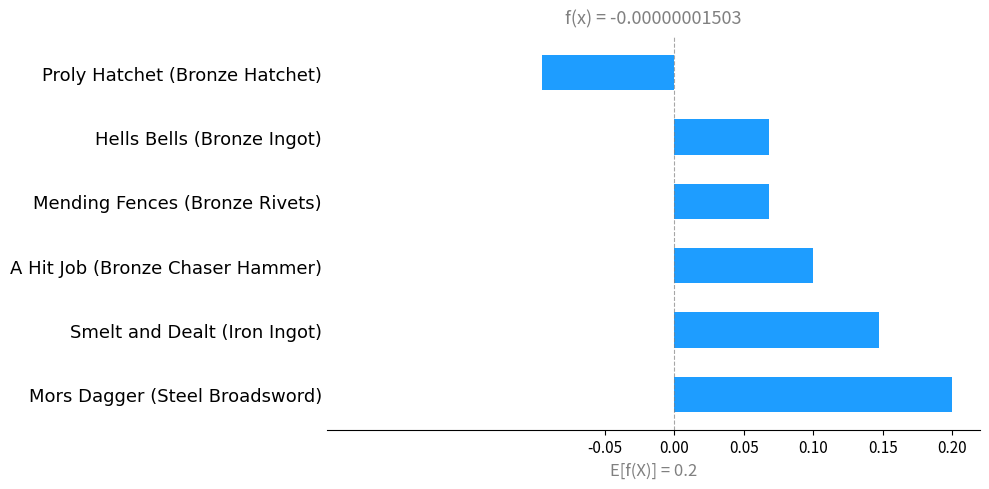

The chart shows a value of 0.1 at Mors Dagger (Steel Broadsword). True or false?

False